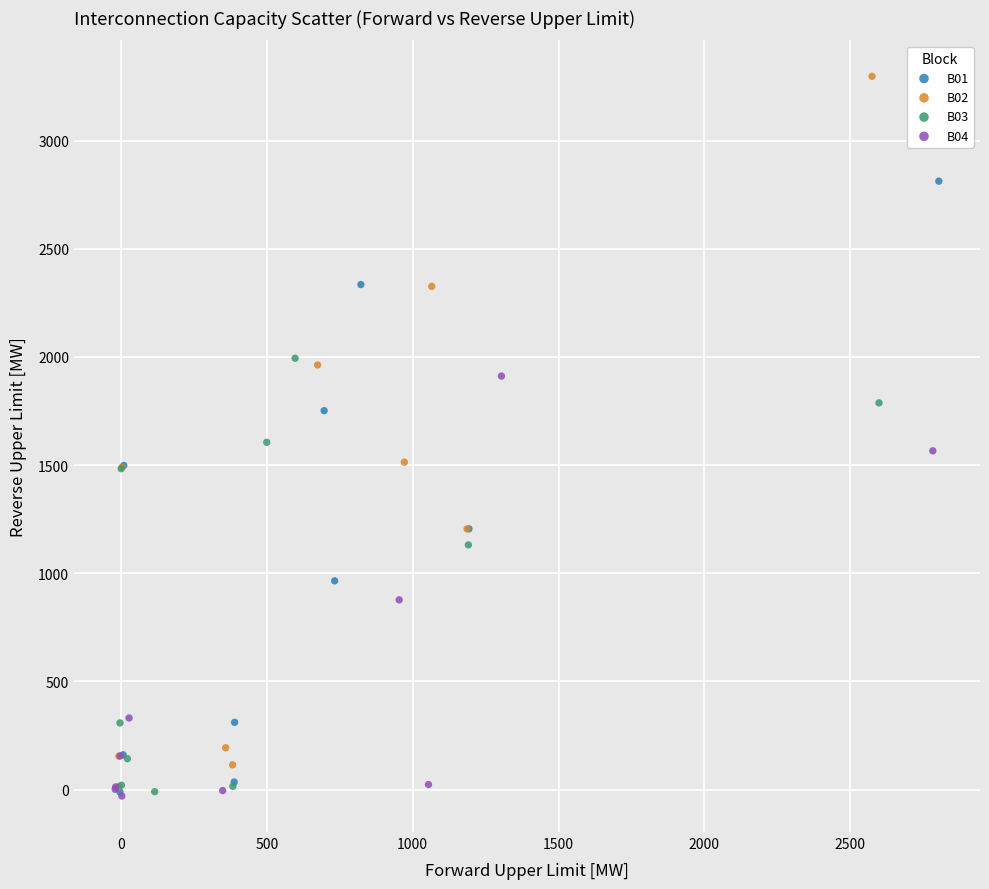

Which series reaches the maximum Y coordinate?

B02